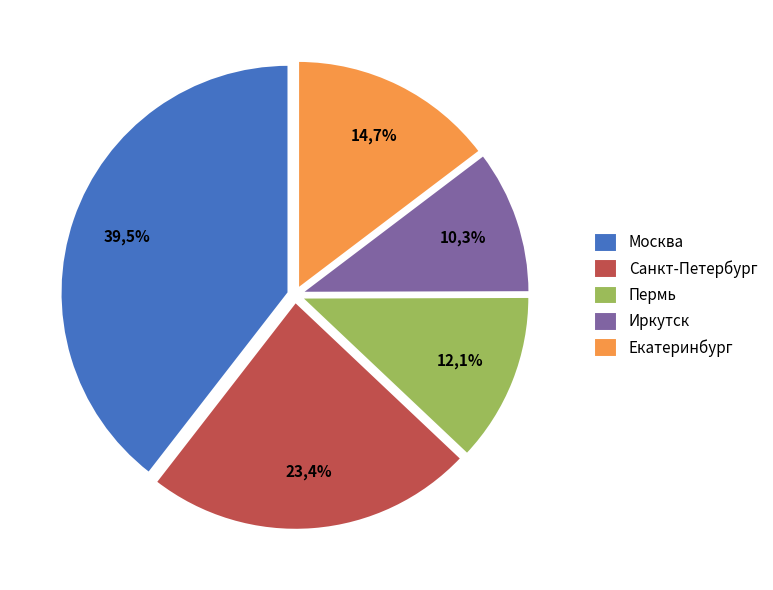

Which slice is the smallest?

Иркутск